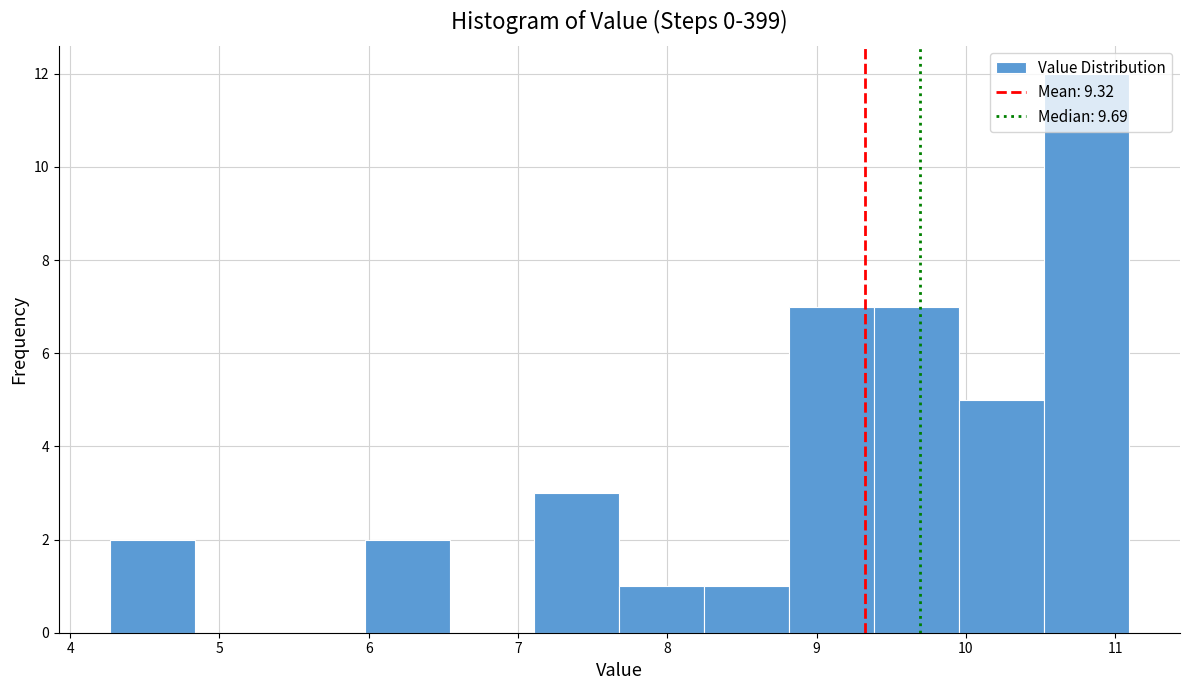

Reading left to right, transcribe this chart: for each bar, give the range it covers on the x-axis and its height. Neither the bar edges nor the heights are printed on the chart, so give them approximately, as read against the axes.

4.3 to 4.8: 2
4.8 to 5.4: 0
5.4 to 6.0: 0
6.0 to 6.5: 2
6.5 to 7.1: 0
7.1 to 7.7: 3
7.7 to 8.2: 1
8.2 to 8.8: 1
8.8 to 9.4: 7
9.4 to 10.0: 7
10.0 to 10.5: 5
10.5 to 11.1: 12